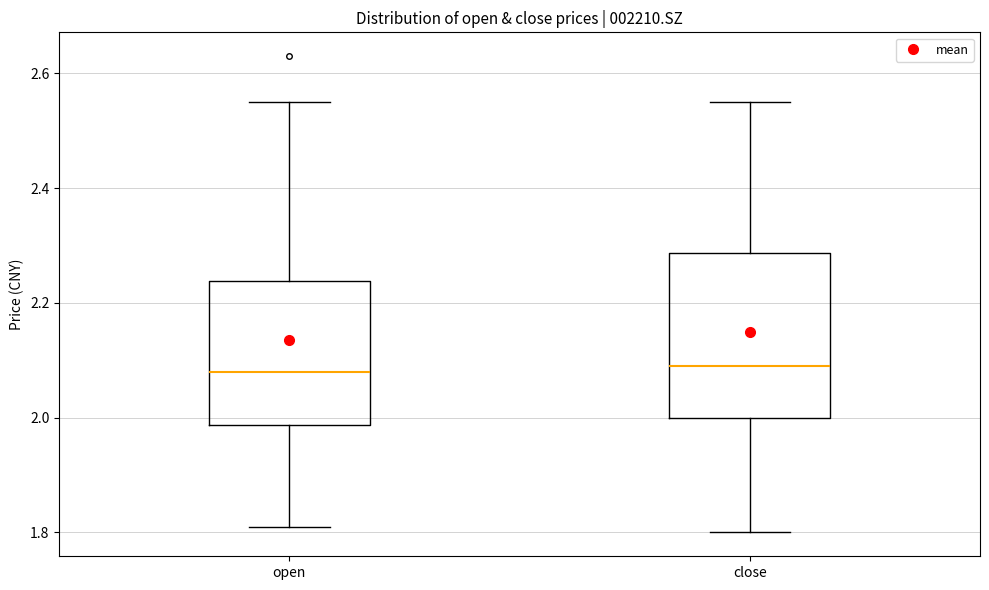

Reading left to right, read every box against the y-axis: the position of its median line, the range the box covers, and the ends of its whiskers. The values are not printed on the chart, so give them approximately, as read against the axis.

open: median 2.08, box 1.98 to 2.24, whiskers 1.82 to 2.56
close: median 2.10, box 2.00 to 2.28, whiskers 1.80 to 2.56